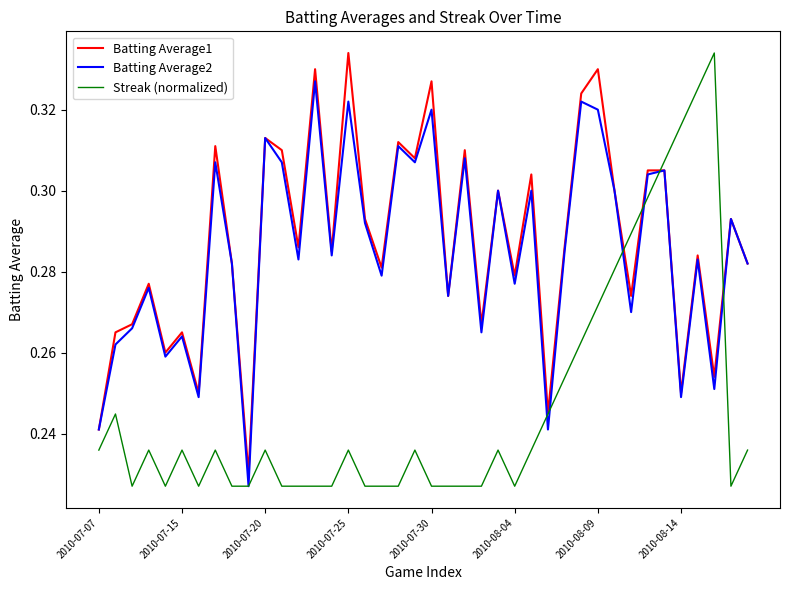

Does the chart have visible grid lines?

No